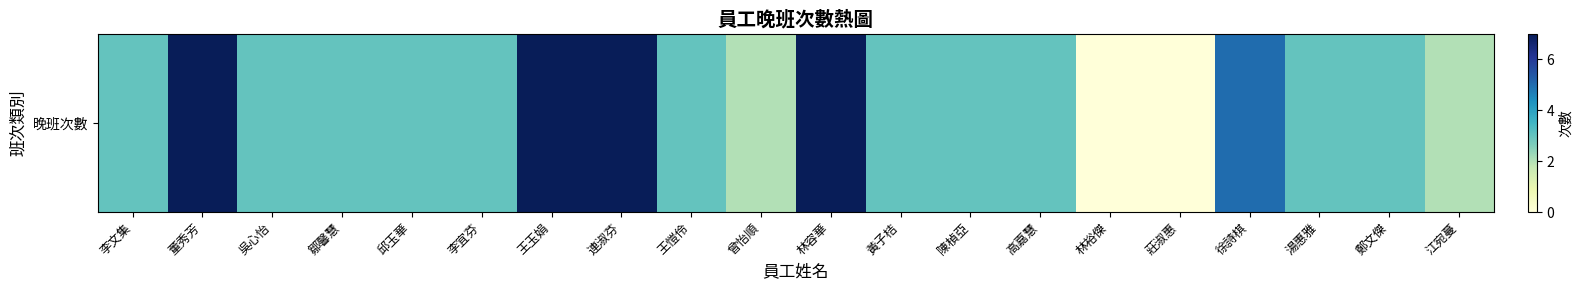

What is the difference between the maximum and second lowest values?

7